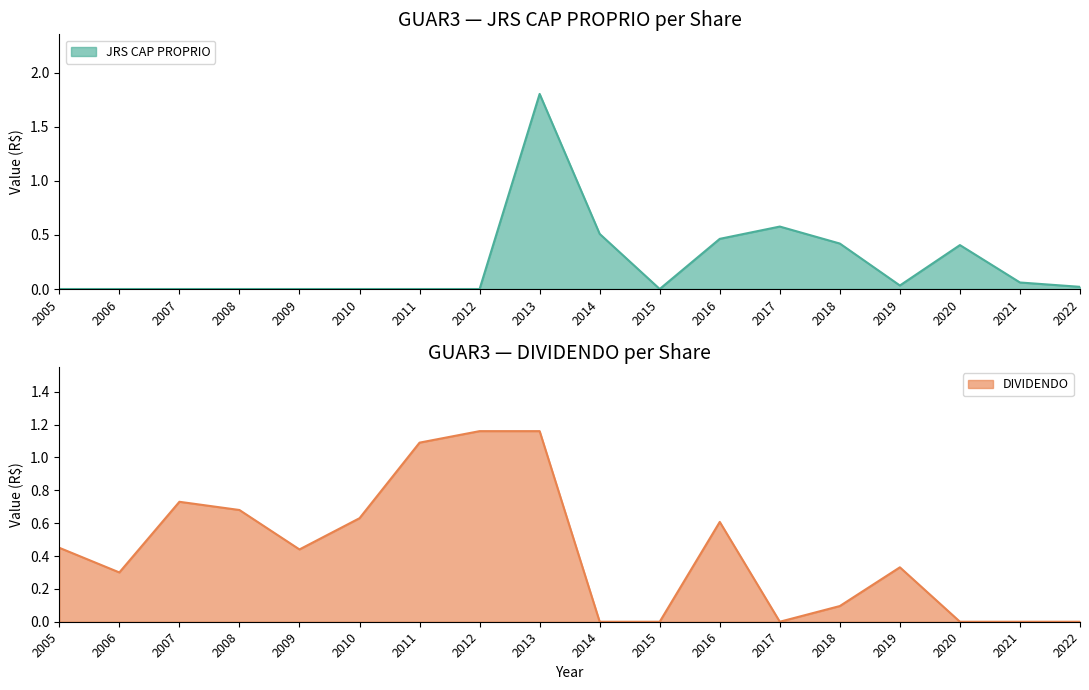

At which label does JRS CAP PROPRIO reach its minimum?

2005